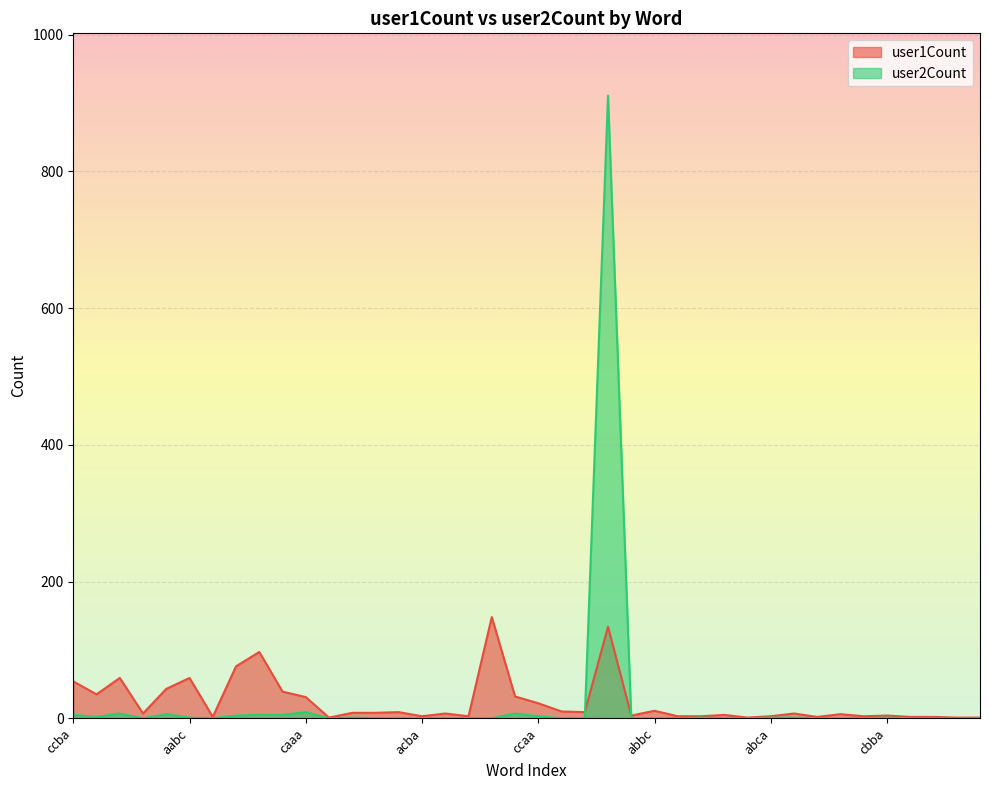

Reading left to right, list all the values displayed in this chart.

user1Count: ccba=54	ccca=35	cbaa=59	baac=7	accc=43	aabc=59	ccab=2	abcc=76	cccc=97	aacc=39	caaa=31	bbac=1	caab=8	bcba=8	bcca=9	acba=3	caac=7	caba=3	bbbb=148	aaac=32	ccaa=22	babc=10	acca=9	aaaa=134	cacc=4	abbc=11	cabc=3	bcaa=3	cbab=5	acbc=1	abca=3	accb=7	bacc=2	cbac=6	aacb=3	cbba=4	aaca=2	cbbc=2	bccb=1	bbbc=1
user2Count: ccba=5	ccca=2	cbaa=7	baac=0	accc=6	aabc=1	ccab=0	abcc=4	cccc=5	aacc=5	caaa=9	bbac=0	caab=1	bcba=0	bcca=0	acba=0	caac=0	caba=0	bbbb=0	aaac=7	ccaa=3	babc=0	acca=0	aaaa=911	cacc=0	abbc=0	cabc=0	bcaa=1	cbab=0	acbc=0	abca=1	accb=1	bacc=0	cbac=0	aacb=0	cbba=1	aaca=0	cbbc=0	bccb=0	bbbc=0